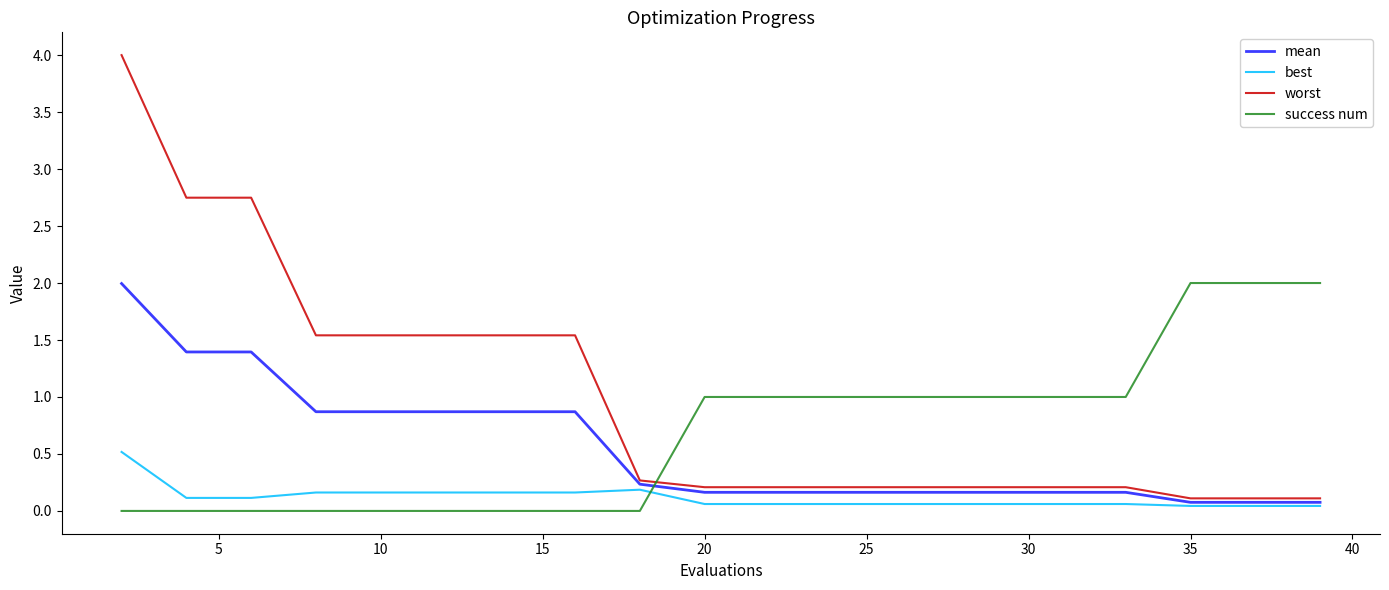

List the series in order of their overall mean, highest first.

worst, success num, mean, best